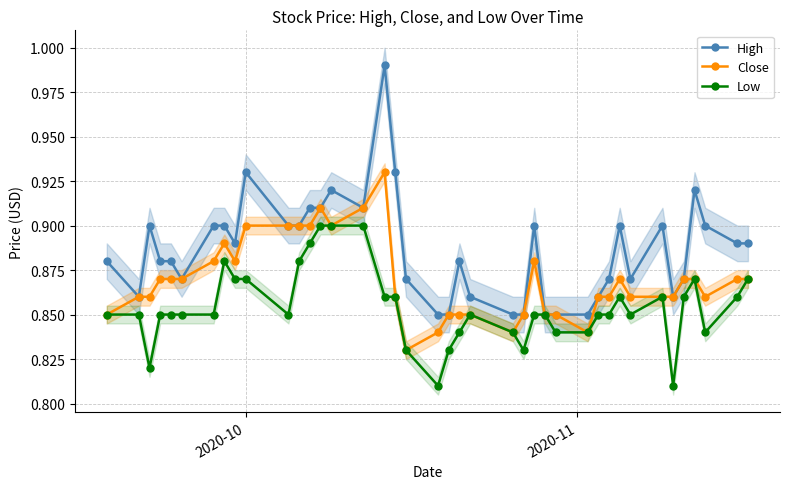

True or false: Low has more than 1 interior local peaks.

True